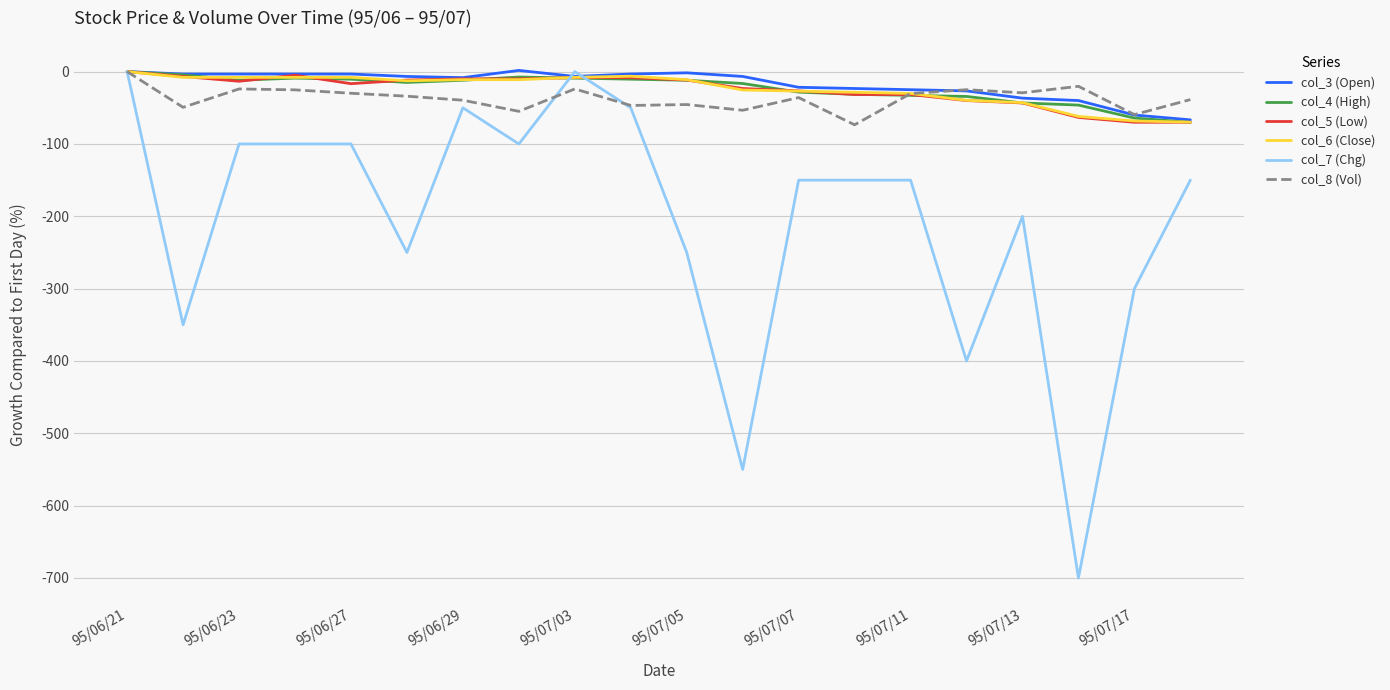

Which series has the widest spread of values?

col_7 (Chg)